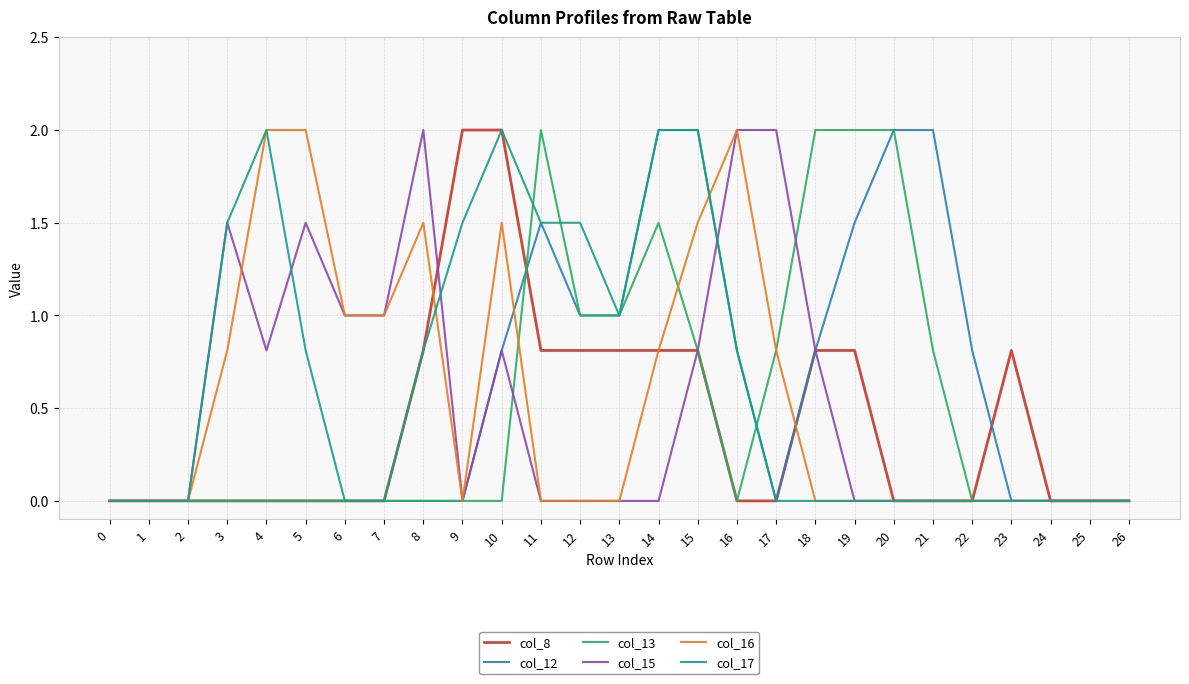

How many lines are shown in the chart?

6